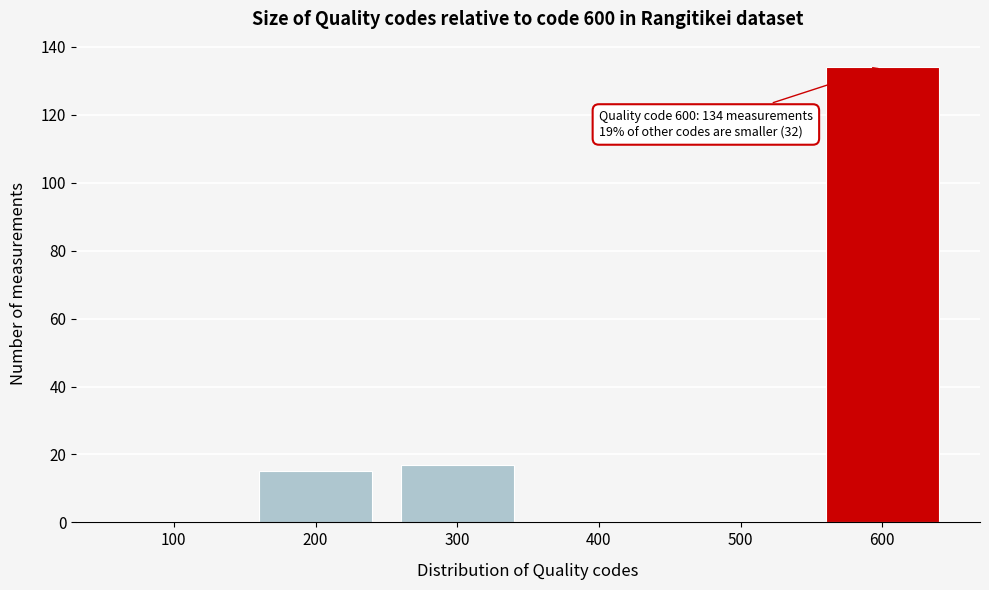

Reading right to left, list all the values displayed in this chart.

600=134	500=0	400=0	300=17	200=15	100=0